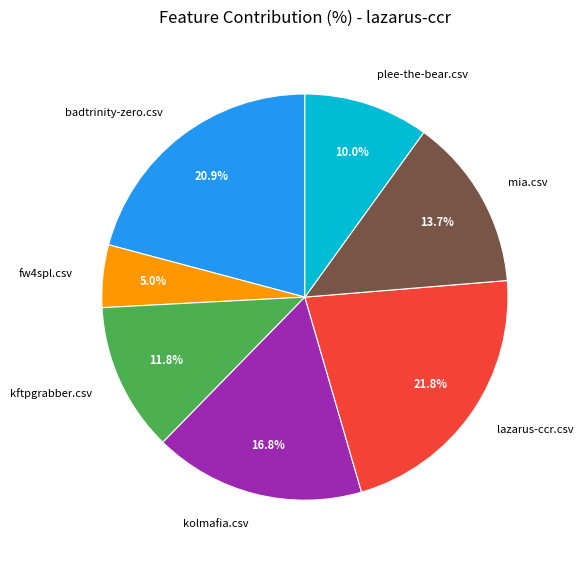

Which category has the biggest portion of the pie?

lazarus-ccr.csv